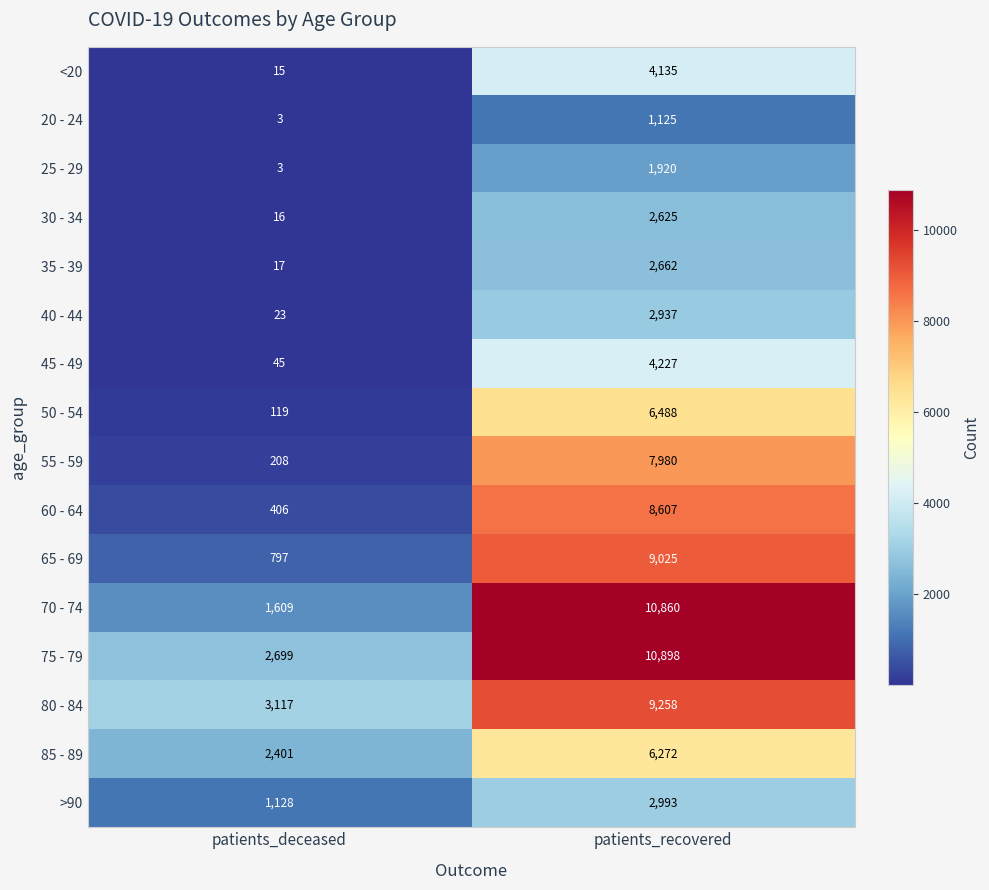

Count the number of categories in the chart.

2